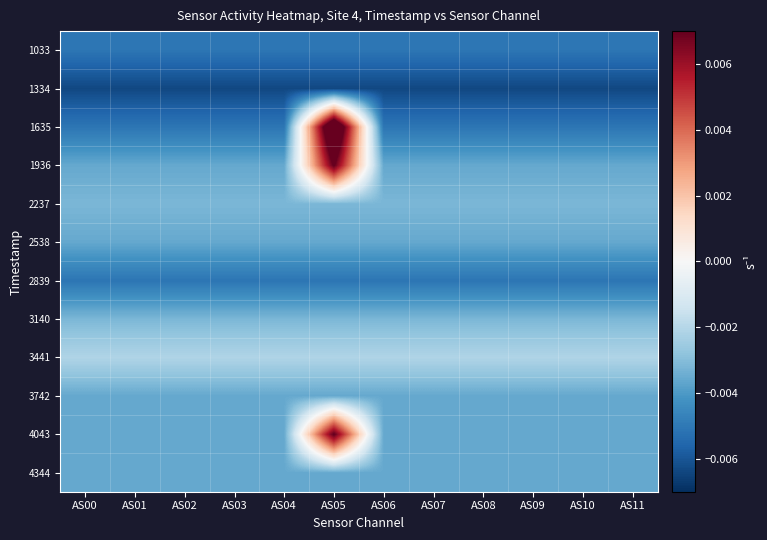

Which category has the lowest value across all series?

AS00